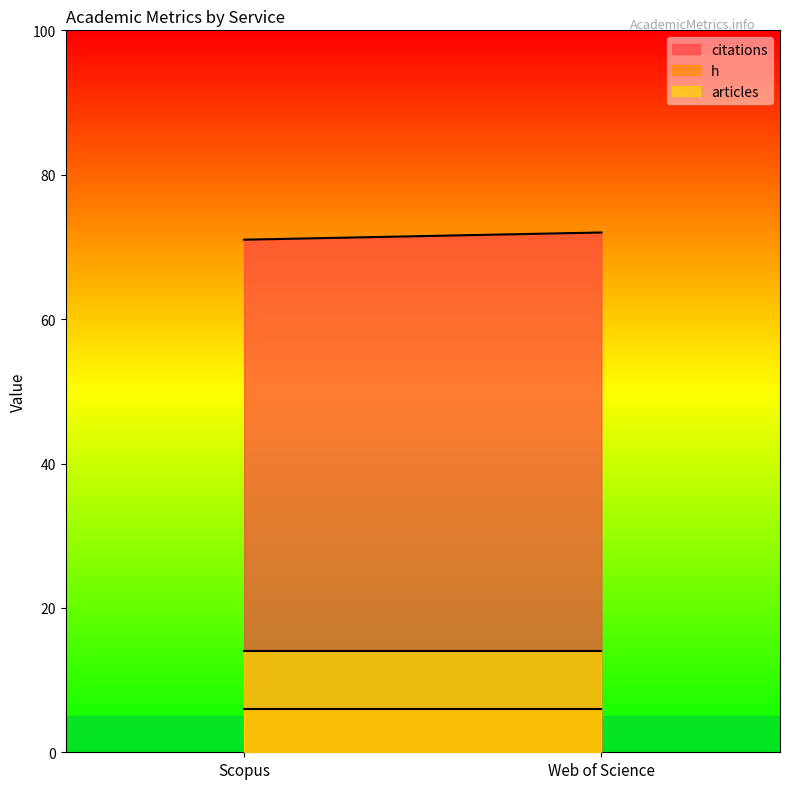

The value of articles at Scopus is 14. True or false?

True